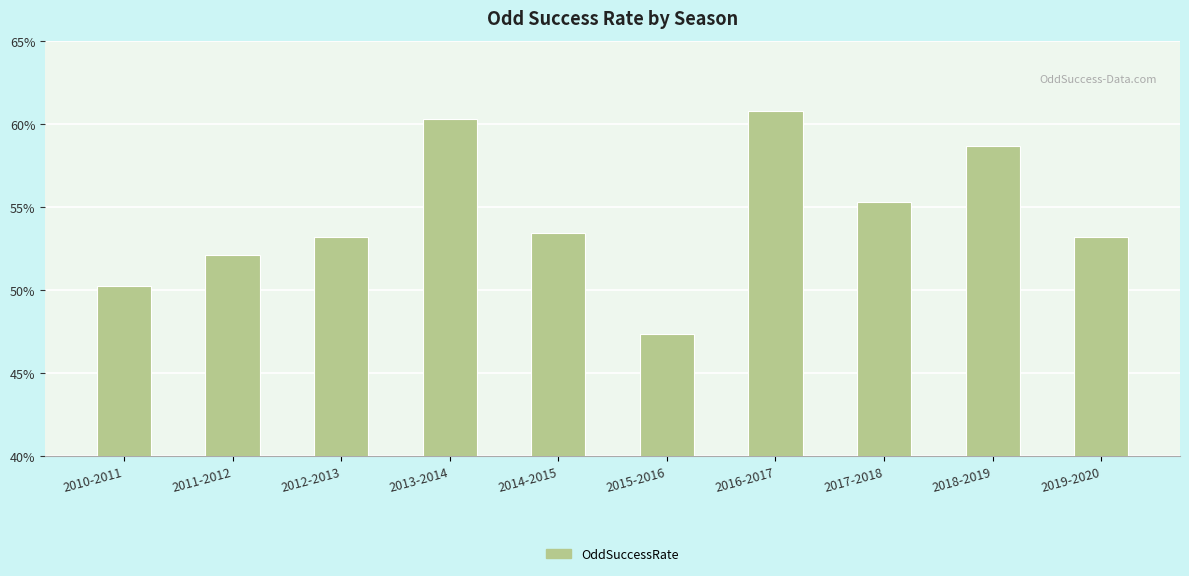

What is the ratio of the value at 2018-2019 to the value at 2017-2018?

1.1